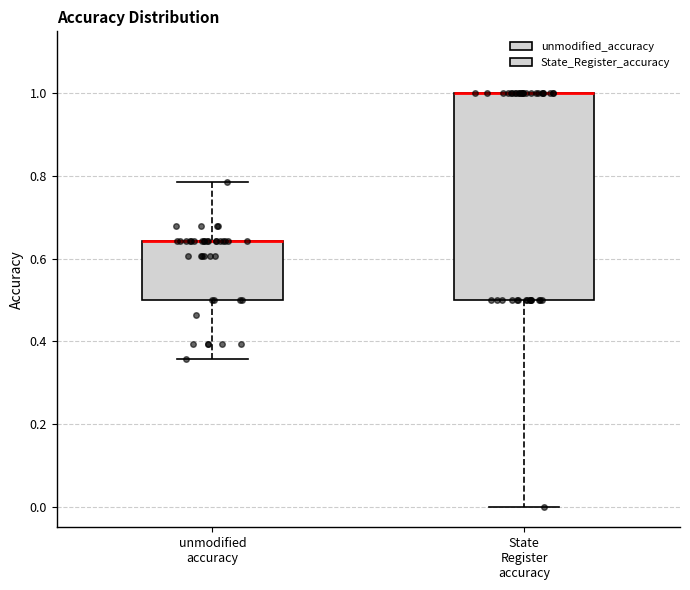

Reading left to right, transcribe this box plot: for each box, give where its median line is, the range the box spans, and where its two whiskers end, as read against the y-axis. The values are not printed on the chart, so give them approximately, as read against the axis.

unmodified accuracy: median 0.64 (drawn on the box's upper edge), box 0.50 to 0.64, whiskers 0.36 to 0.78
State Register accuracy: median 1.00 (drawn on the box's upper edge), box 0.50 to 1.00, whiskers 0.00 to 1.00